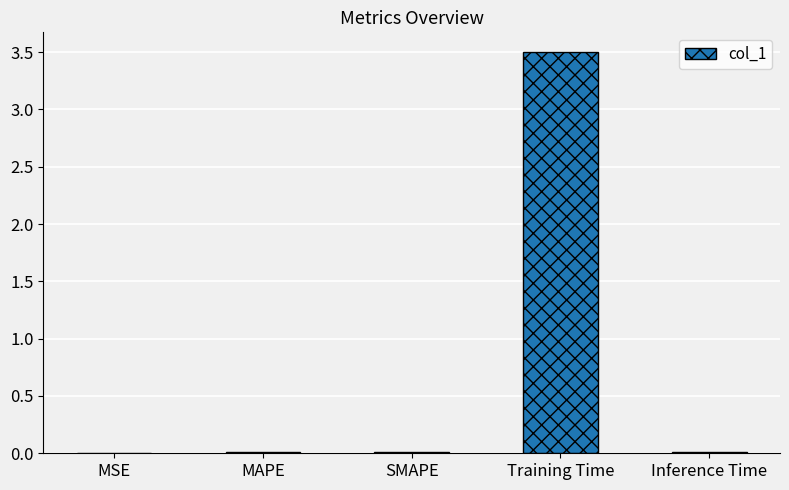

What is the greatest value displayed?

3.5